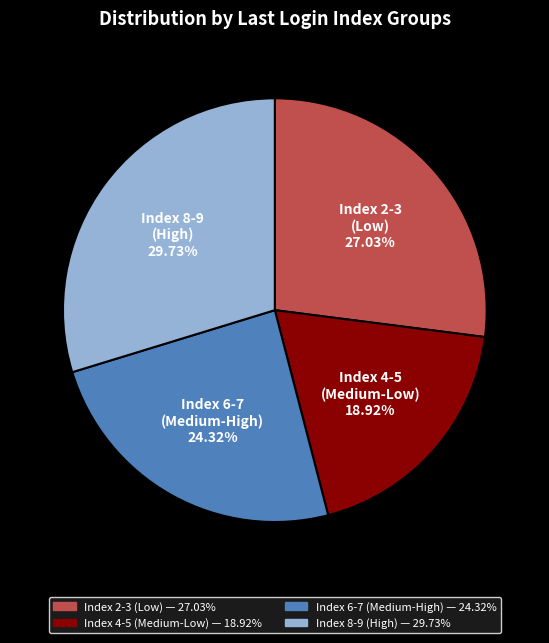

Does any single category account for the majority?

No